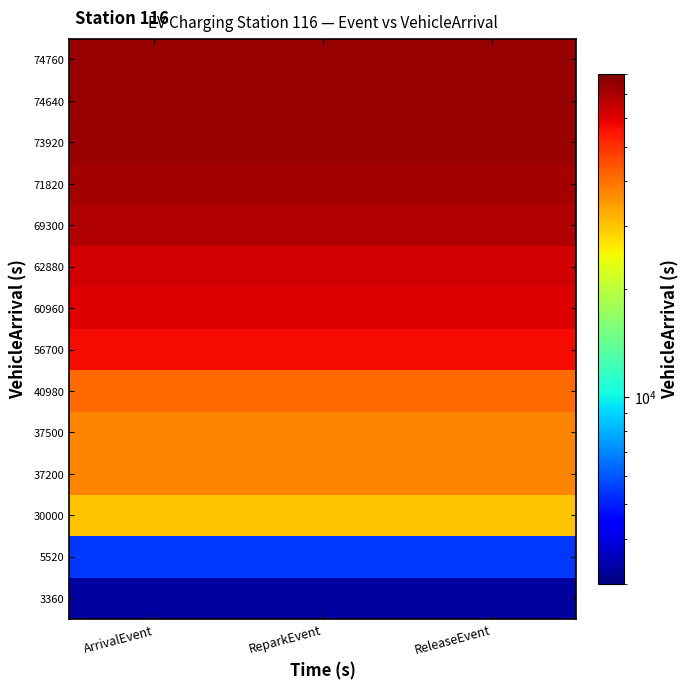

Rank the series at ReleaseEvent from highest to lowest value.

74760, 74640, 73920, 71820, 69300, 62880, 60960, 56700, 40980, 37500, 37200, 30000, 5520, 3360